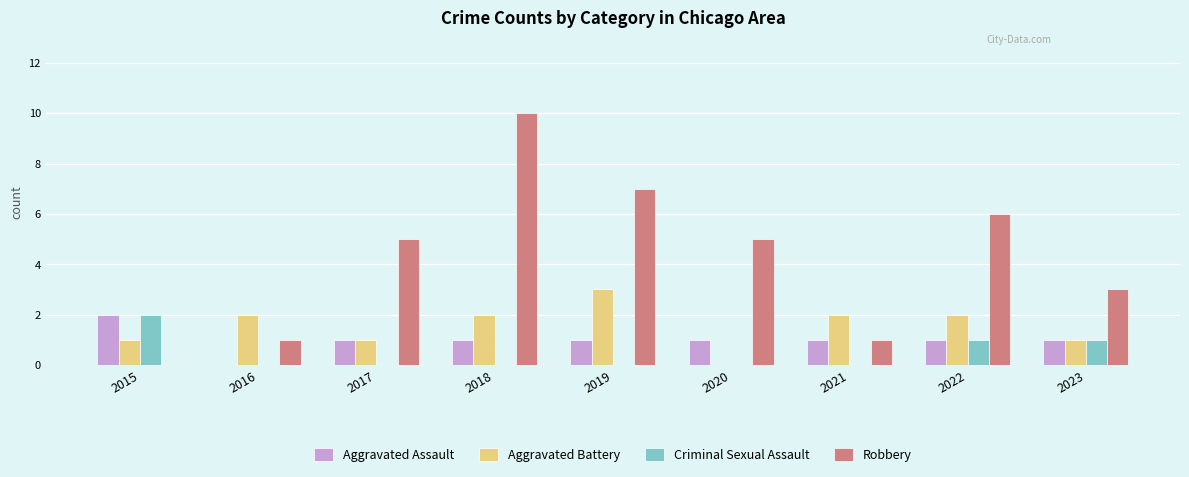

The value of Aggravated Assault at 2019 is 0. True or false?

False